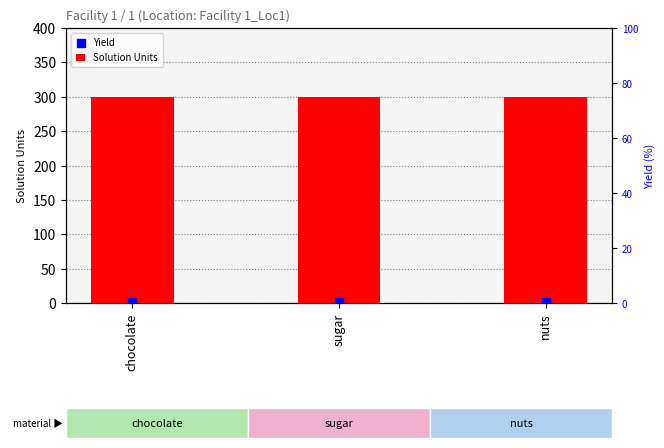

Which series contains the highest Y value?

Solution Units